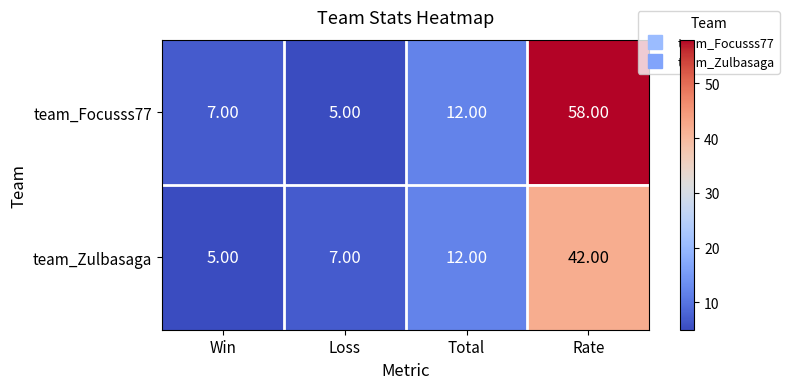

How many data points does each series have?

4